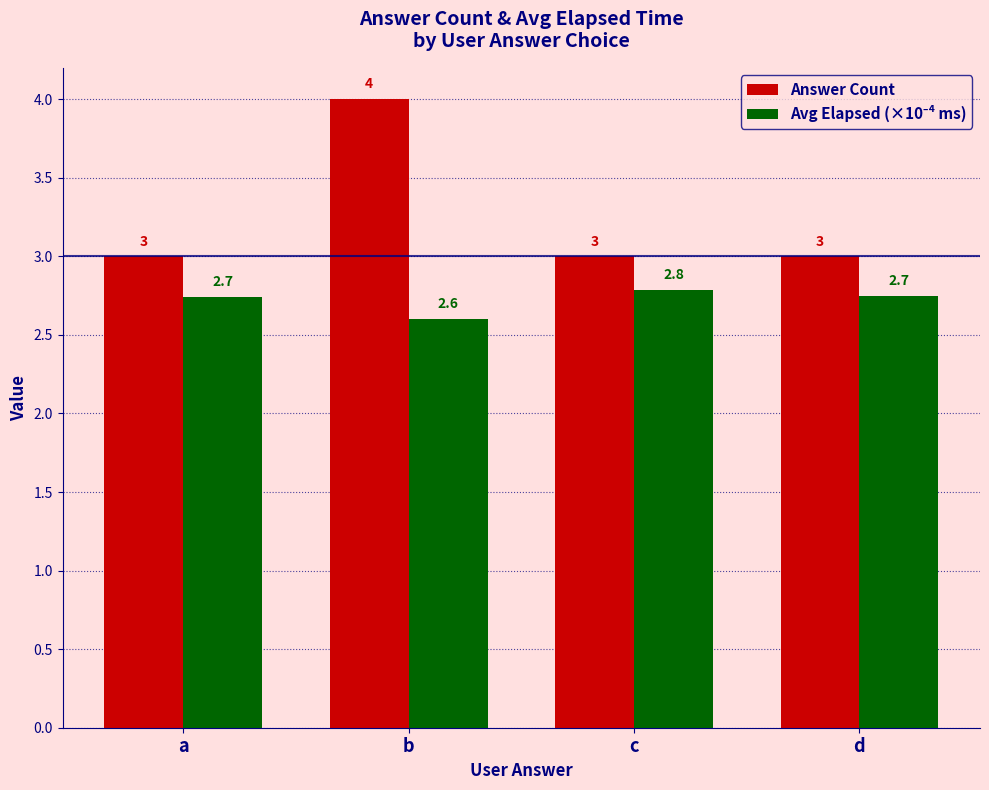

What is the difference between the Answer Count values at b and c?

1.0